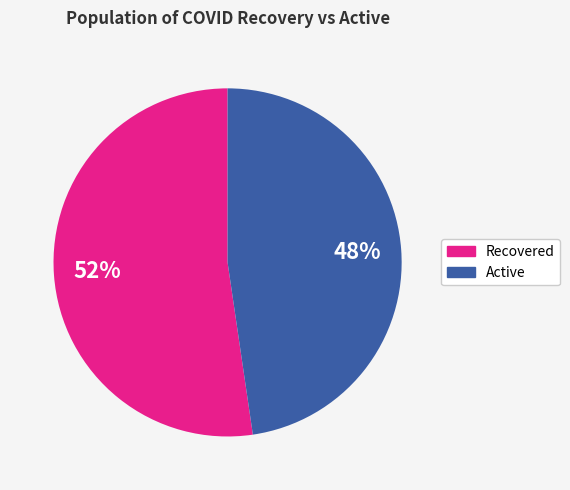

True or false: Active accounts for 37% of the total.

False